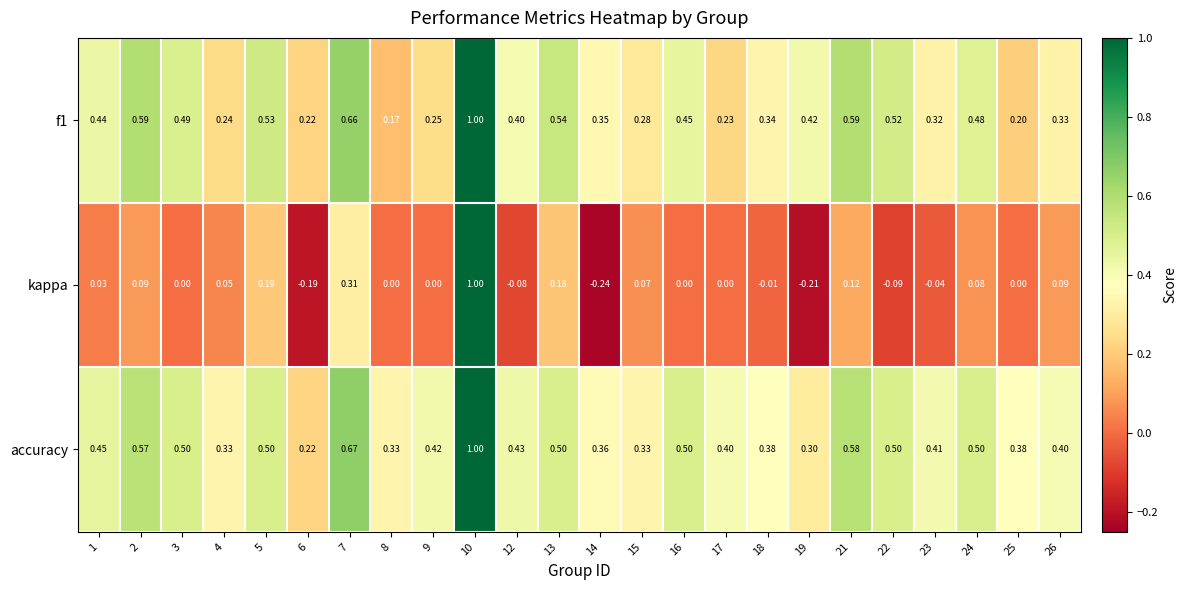

Which series has the widest spread of values?

kappa